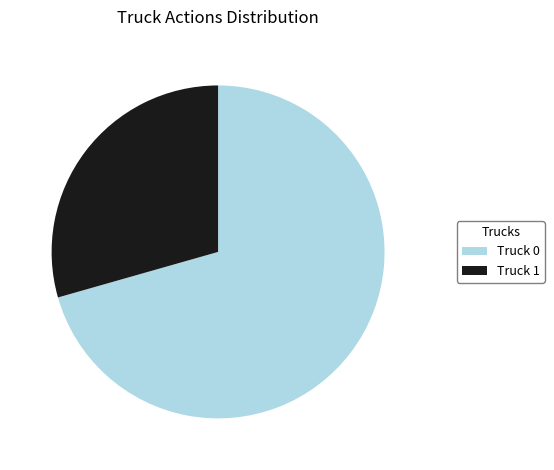

How many segments does this pie chart have?

2